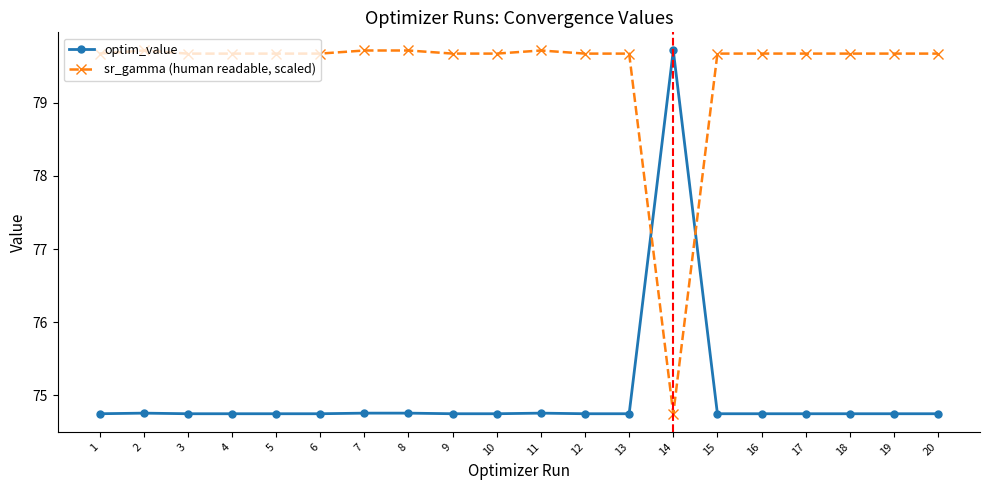

Is it true that sr_gamma (human readable, scaled) equals 79.7 at 4?

True